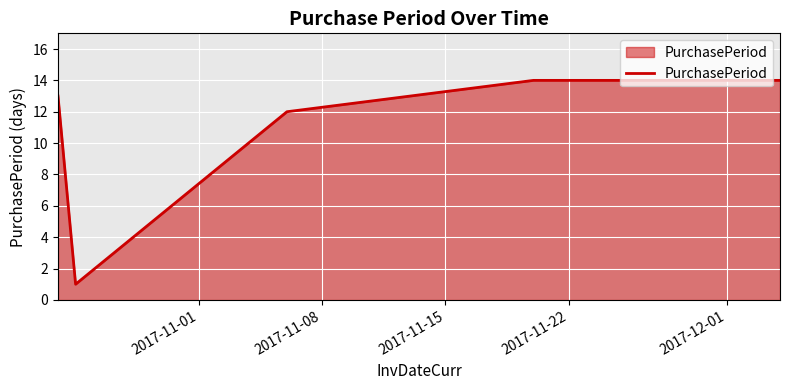

How many interior local valleys (lower than both neighbors) does the data have?

1